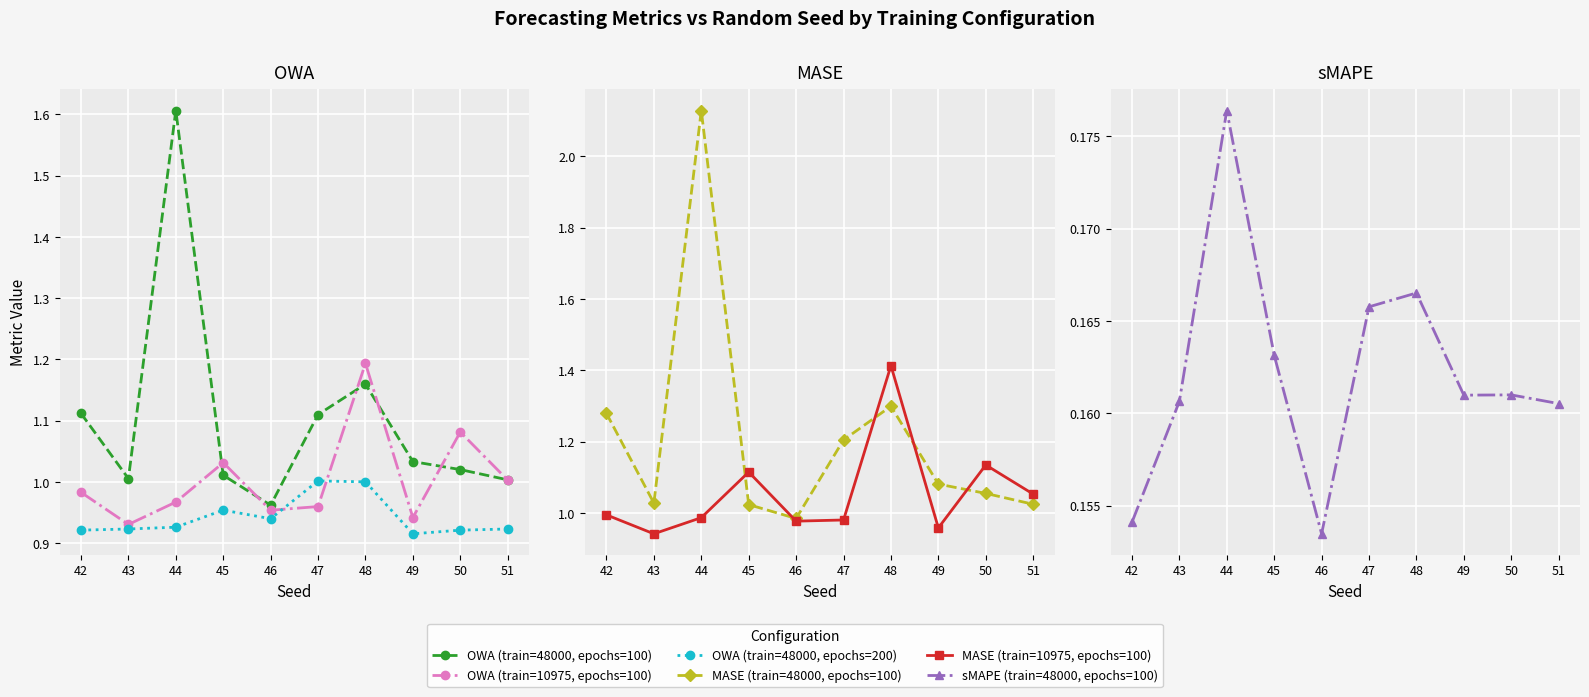

Which series has the widest spread of values?

MASE (train=48000, epochs=100)